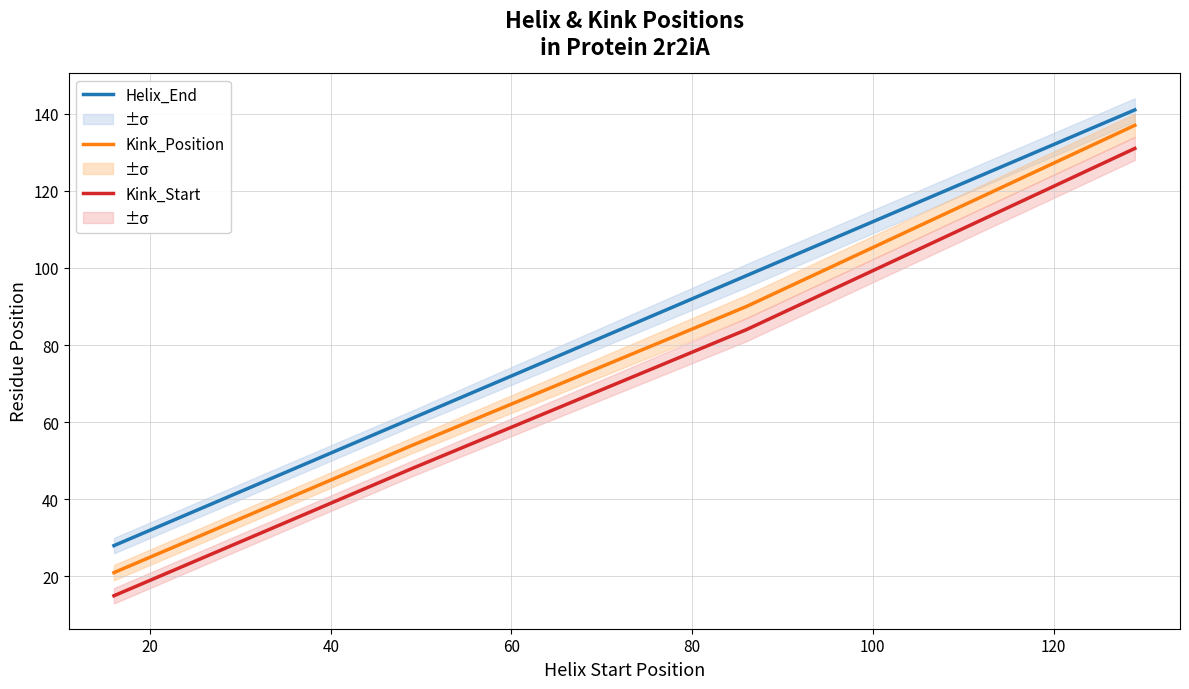

What is the lowest value of the Helix_End series?

28